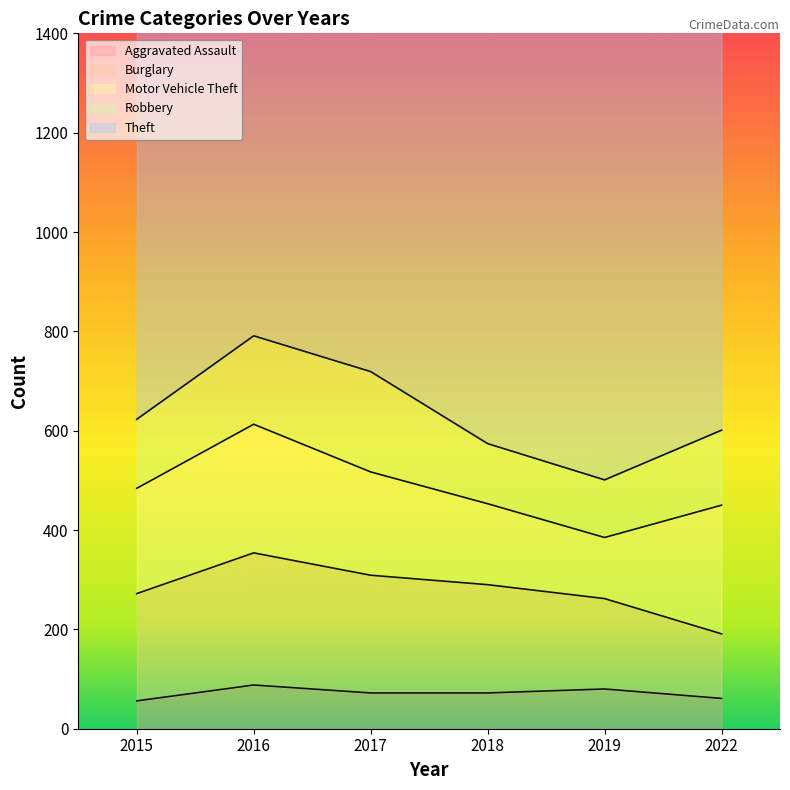

What are all the series names shown in the legend?

Aggravated Assault, Burglary, Motor Vehicle Theft, Robbery, Theft